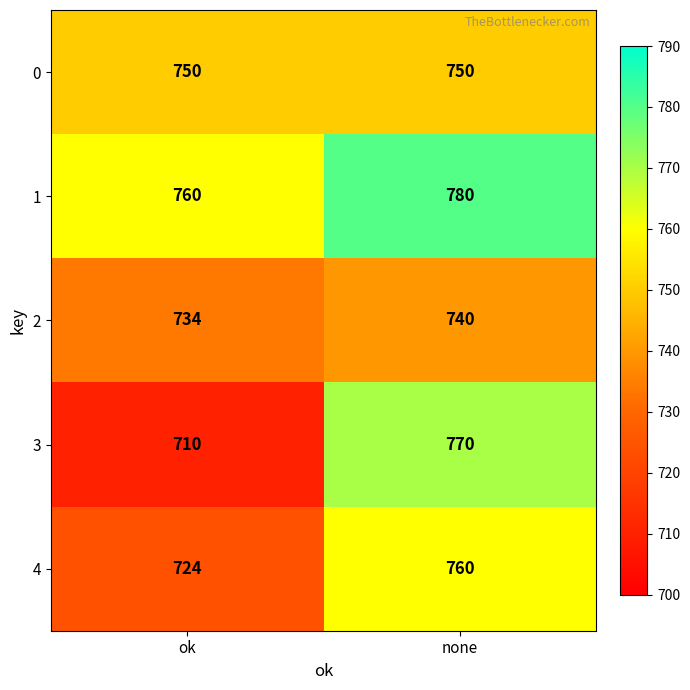

The value of 4 at none is 168. True or false?

False